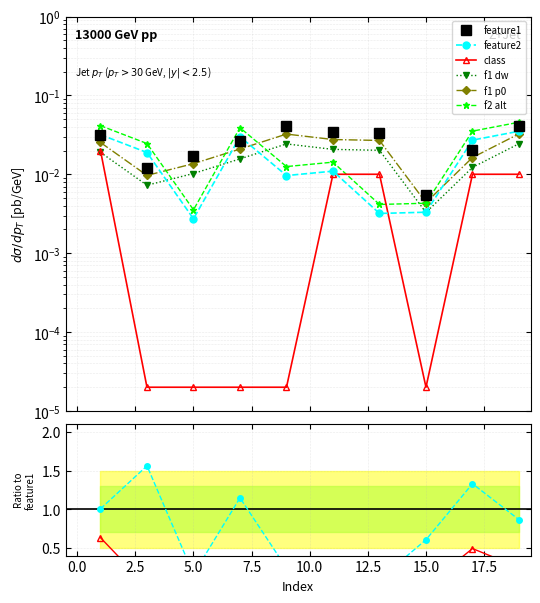

Reading right to left, what are all the values shown in this chart?

feature1: 0.0	0.0	0.0	0.0	0.0	0.0	0.0	0.0	0.0	0.0
feature2: 0.9	1.3	0.6	0.1	0.3	0.2	1.1	0.2	1.6	1.0
class: 0.2	0.5	0.0	0.3	0.3	0.0	0.0	0.0	0.0	0.6
f1 dw: 0.0	0.0	0.0	0.0	0.0	0.0	0.0	0.0	0.0	0.0
f1 p0: 0.0	0.0	0.0	0.0	0.0	0.0	0.0	0.0	0.0	0.0
f2 alt: 0.0	0.0	0.0	0.0	0.0	0.0	0.0	0.0	0.0	0.0